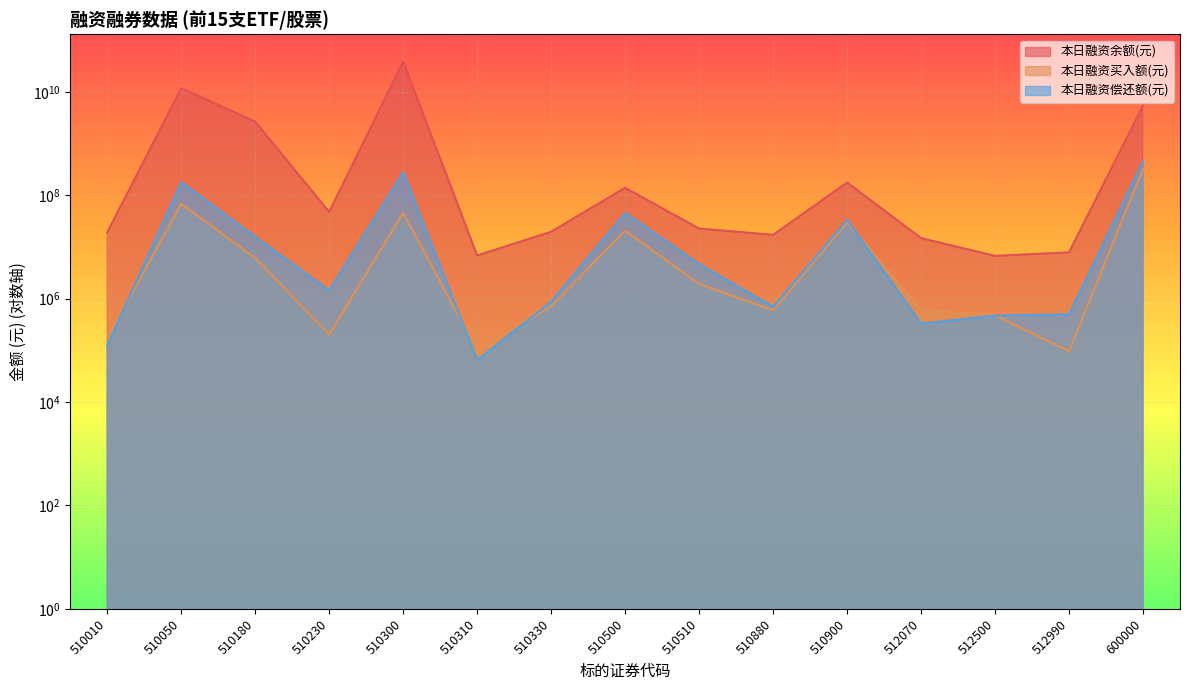

What is the spread (max minus min) of values at 510330?

18950367